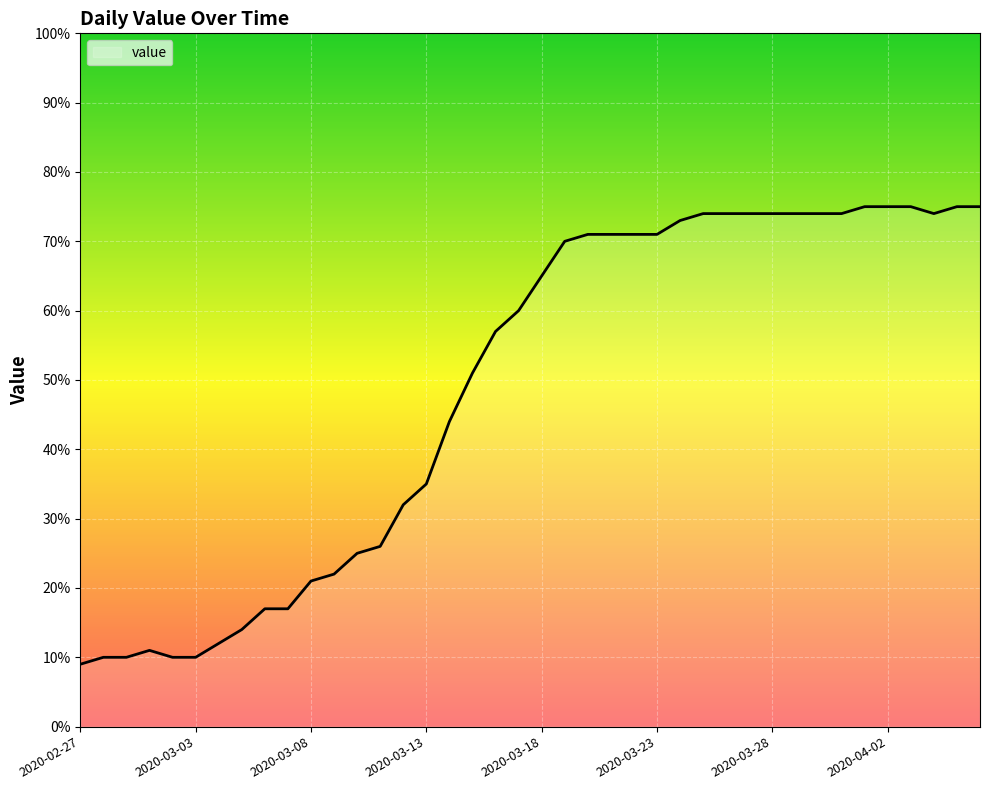

Does the chart display data point markers on the line(s)?

No